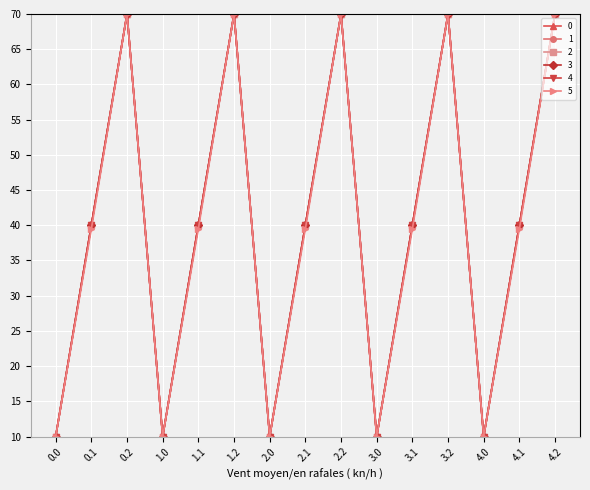

Is this an area chart (filled region under the line)?

No